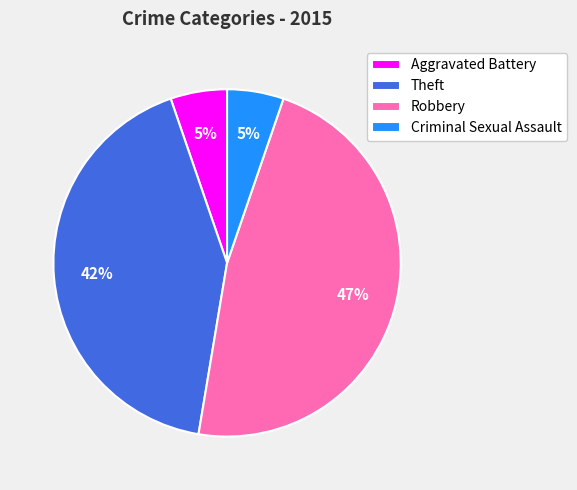

Does Theft represent more than half of the total?

No